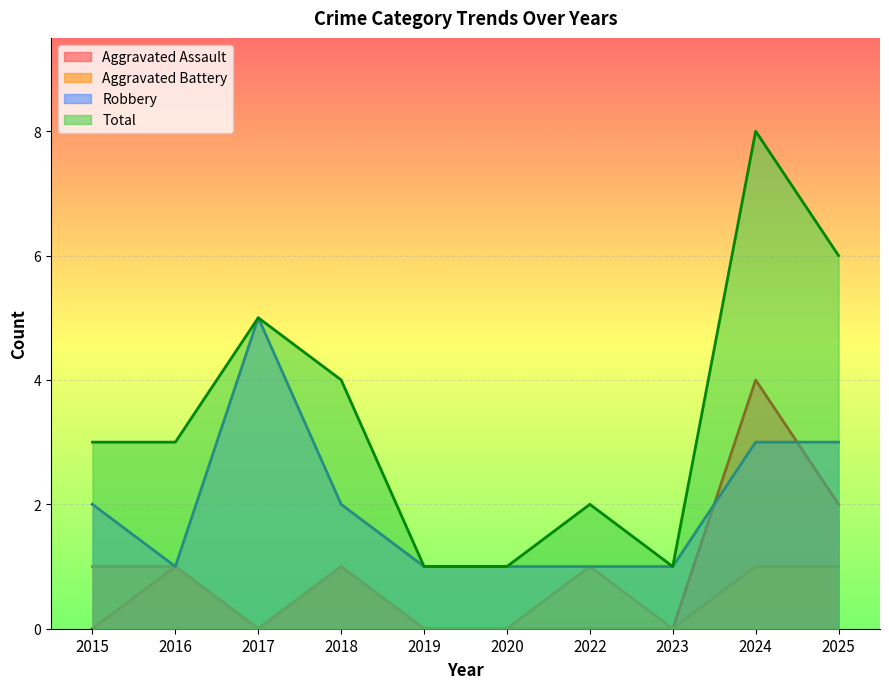

Which series has the largest total across all categories?

Total